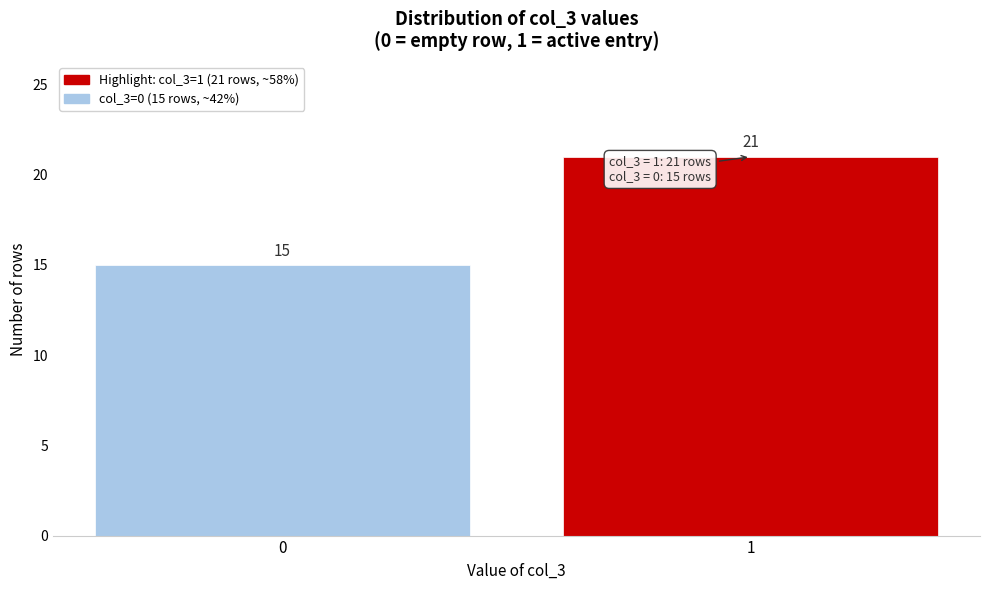

Reading left to right, transcribe all the data shown in this chart.

15	21